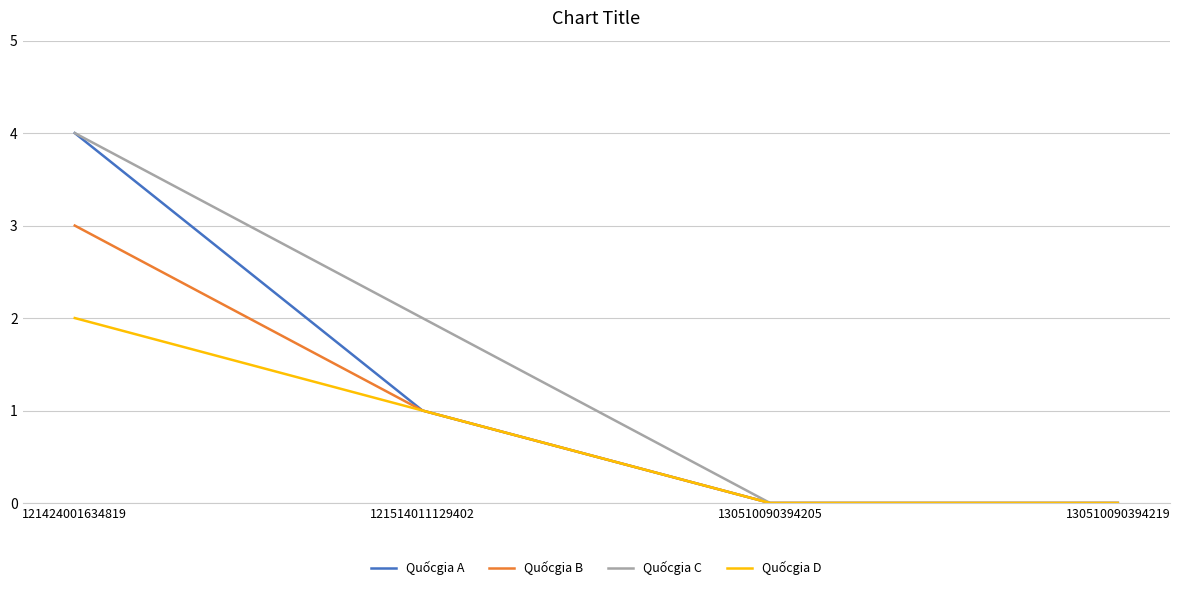

True or false: Quốcgia B has a value of 3 at 121424001634819.

True